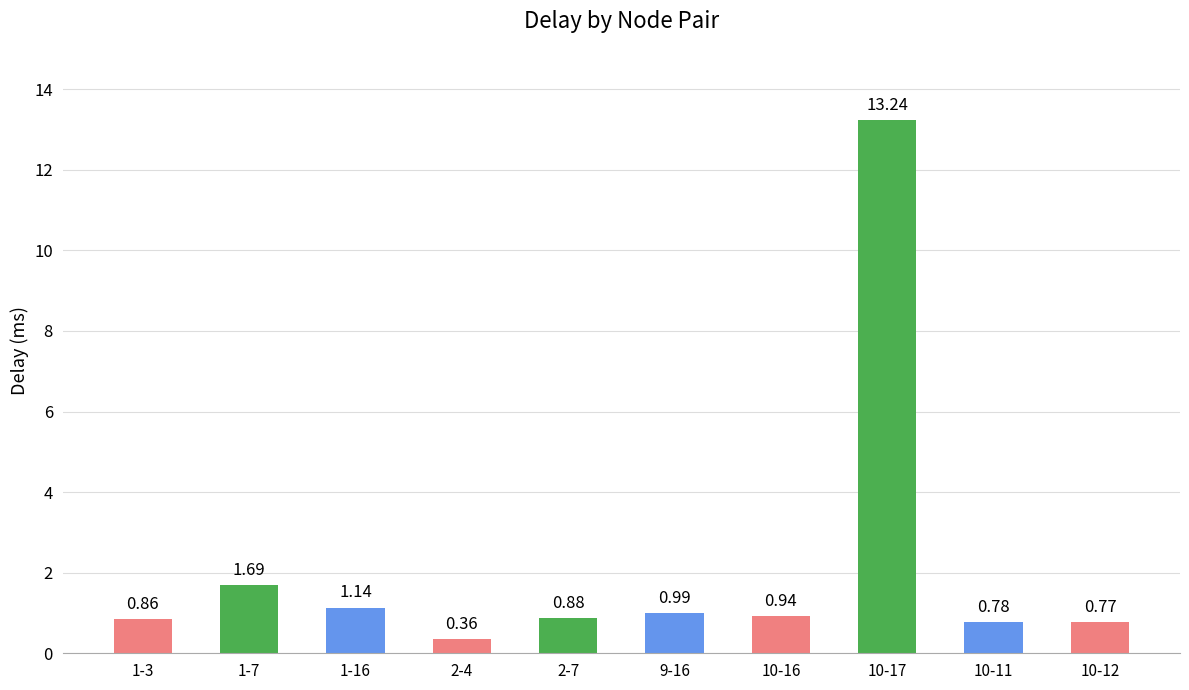

Which has a higher value, 1-16 or 10-11?

1-16